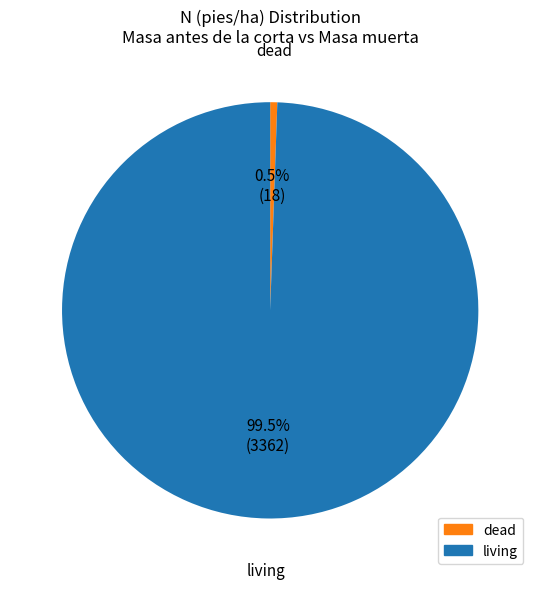

Is there a majority slice in this chart?

Yes